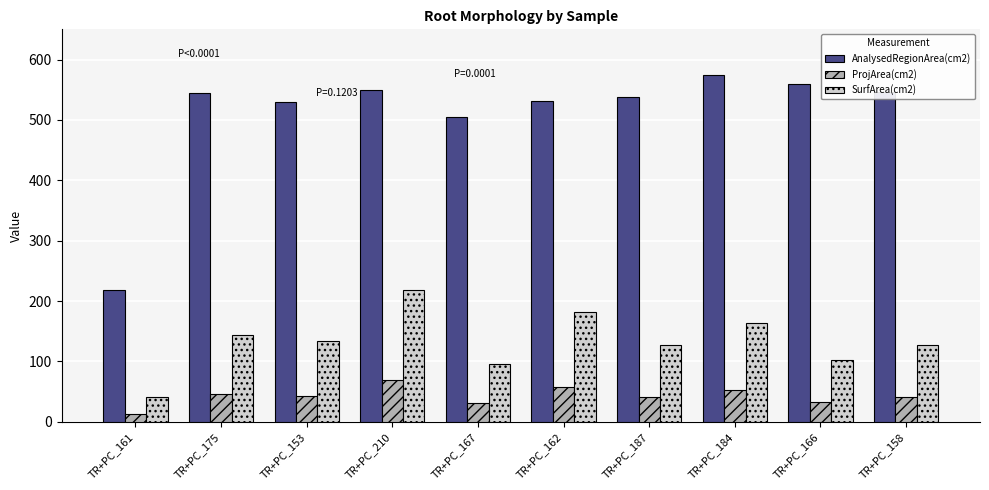

What is the highest value of the SurfArea(cm2) series?

218.6